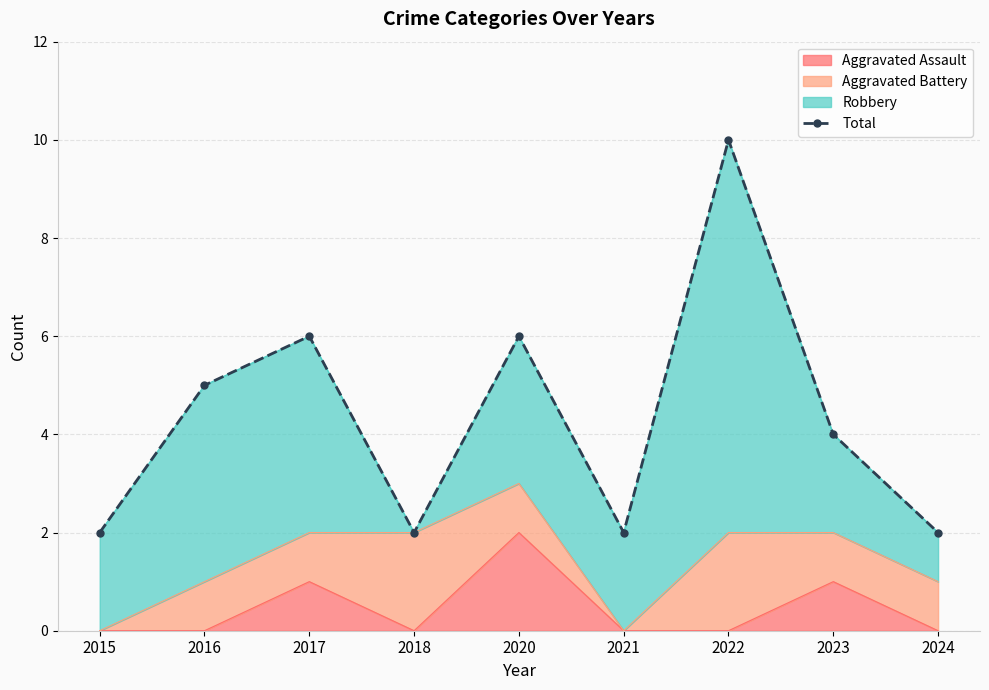

The value at 2016 is 5. True or false?

True